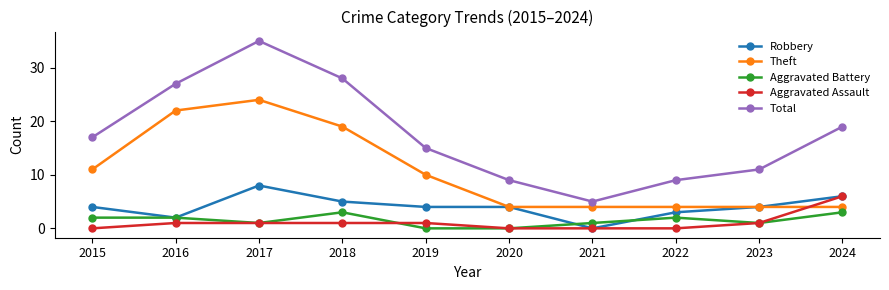

Where is Total nearest to the value 20?

2024